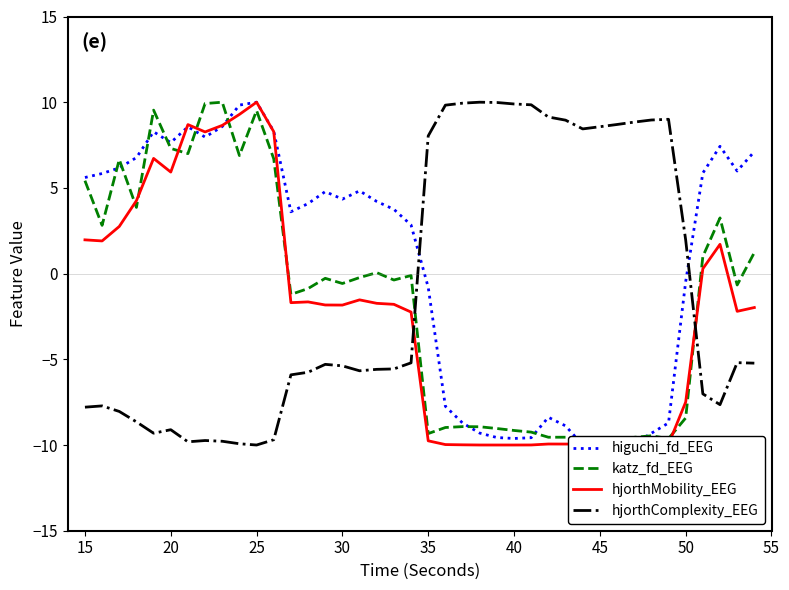

How many negative values does the hjorthComplexity_EEG series have?

24